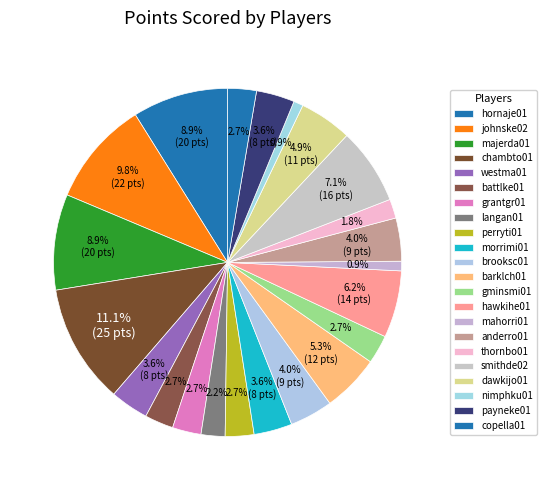

To the nearest percent, what is the difference between the hawkihe01 and smithde02 slice percentages?

1%